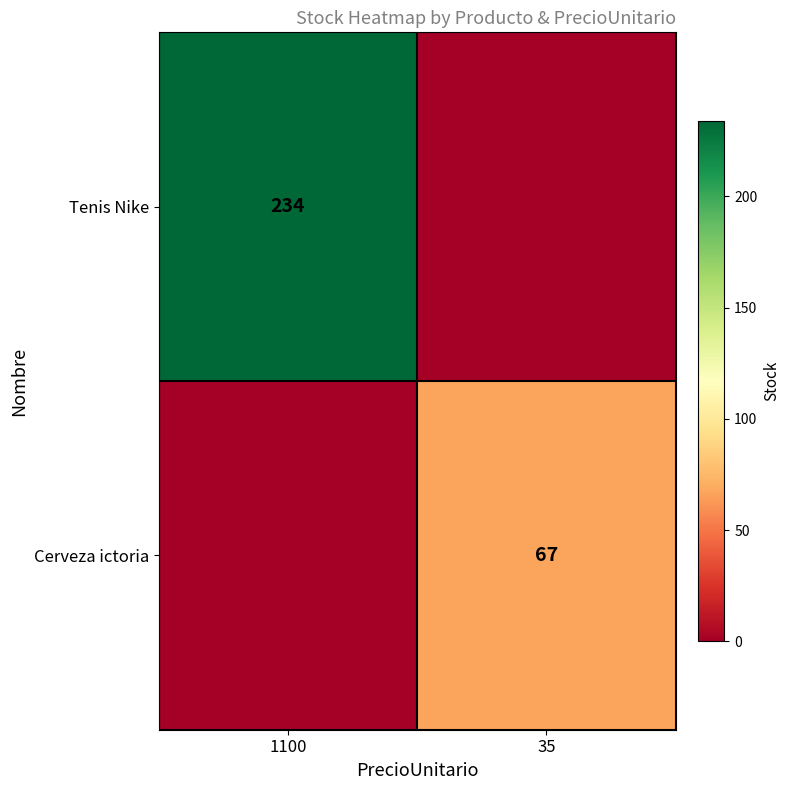

The Cerveza ictoria series shows 92 at 35. True or false?

False